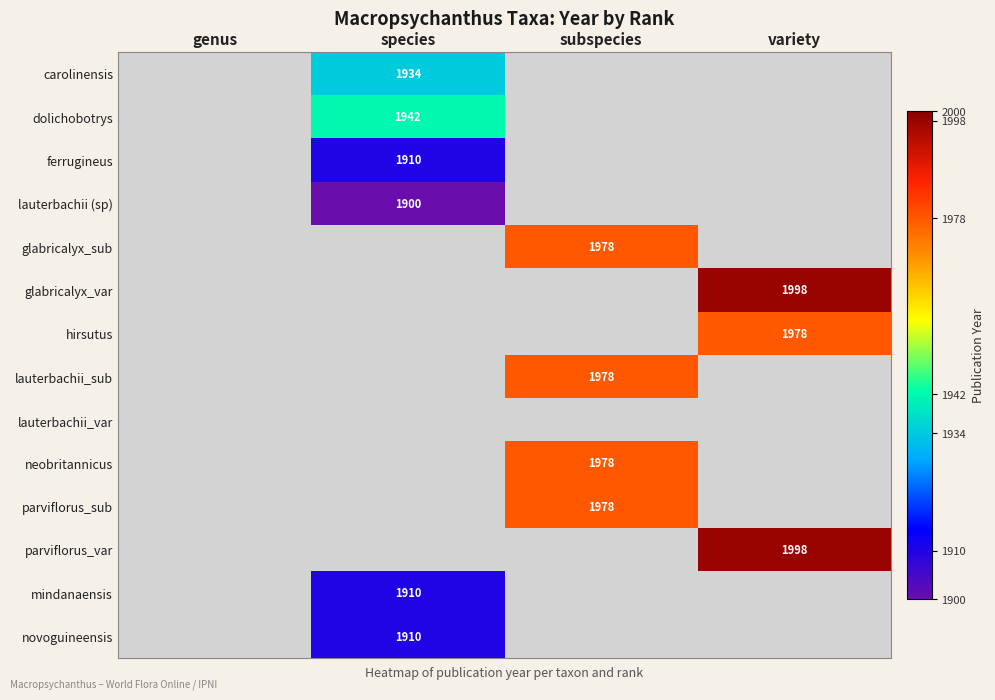

Which has a higher value, species or subspecies?

subspecies